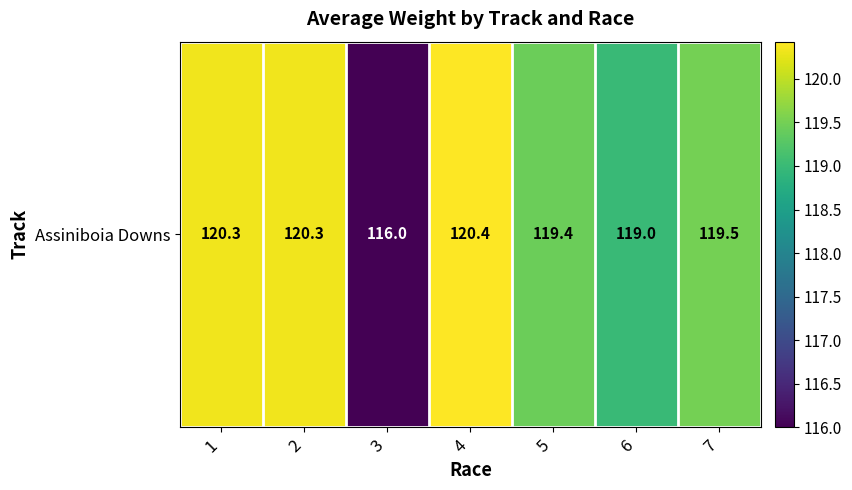

Read the value at 3.

116.0